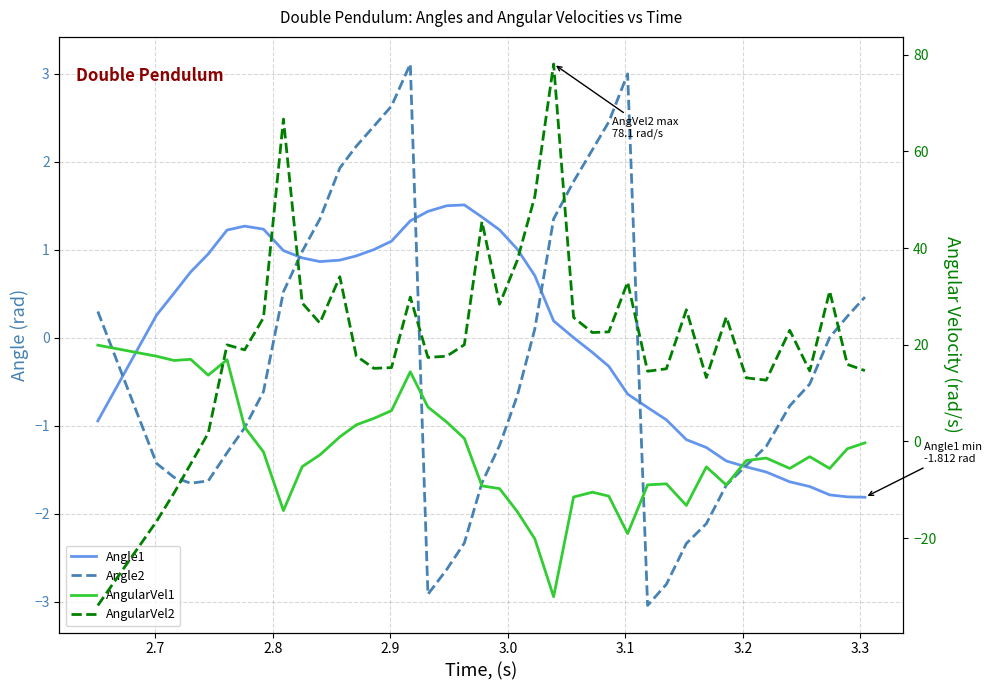

How many interior local valleys does the Angle2 series have?

3